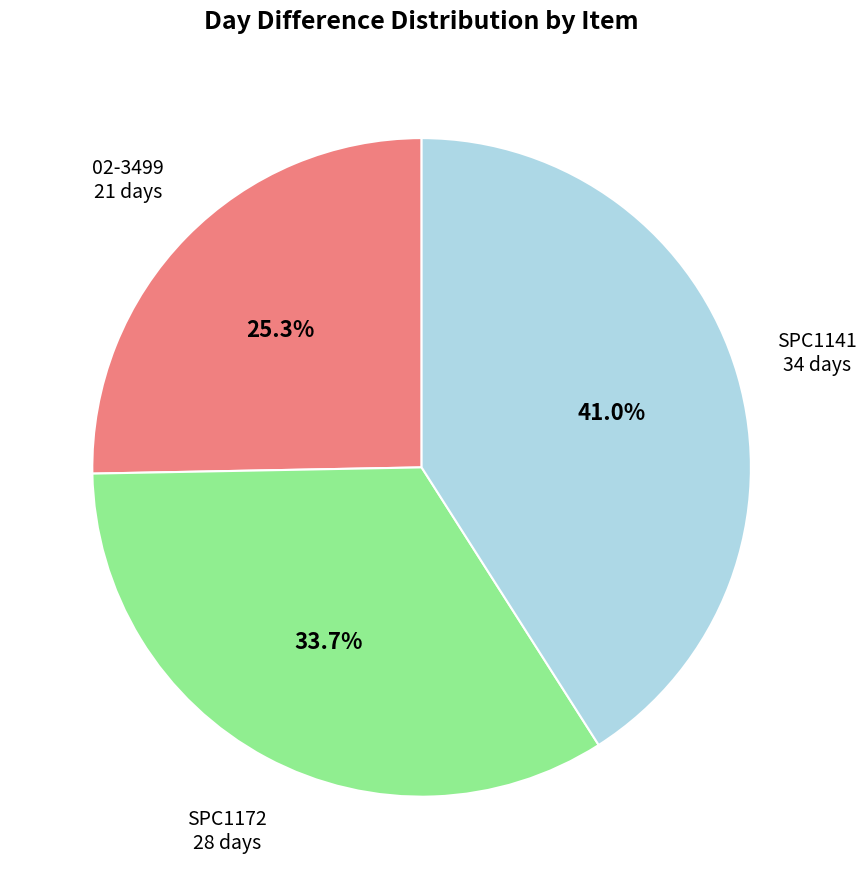

Does any single category account for the majority?

No